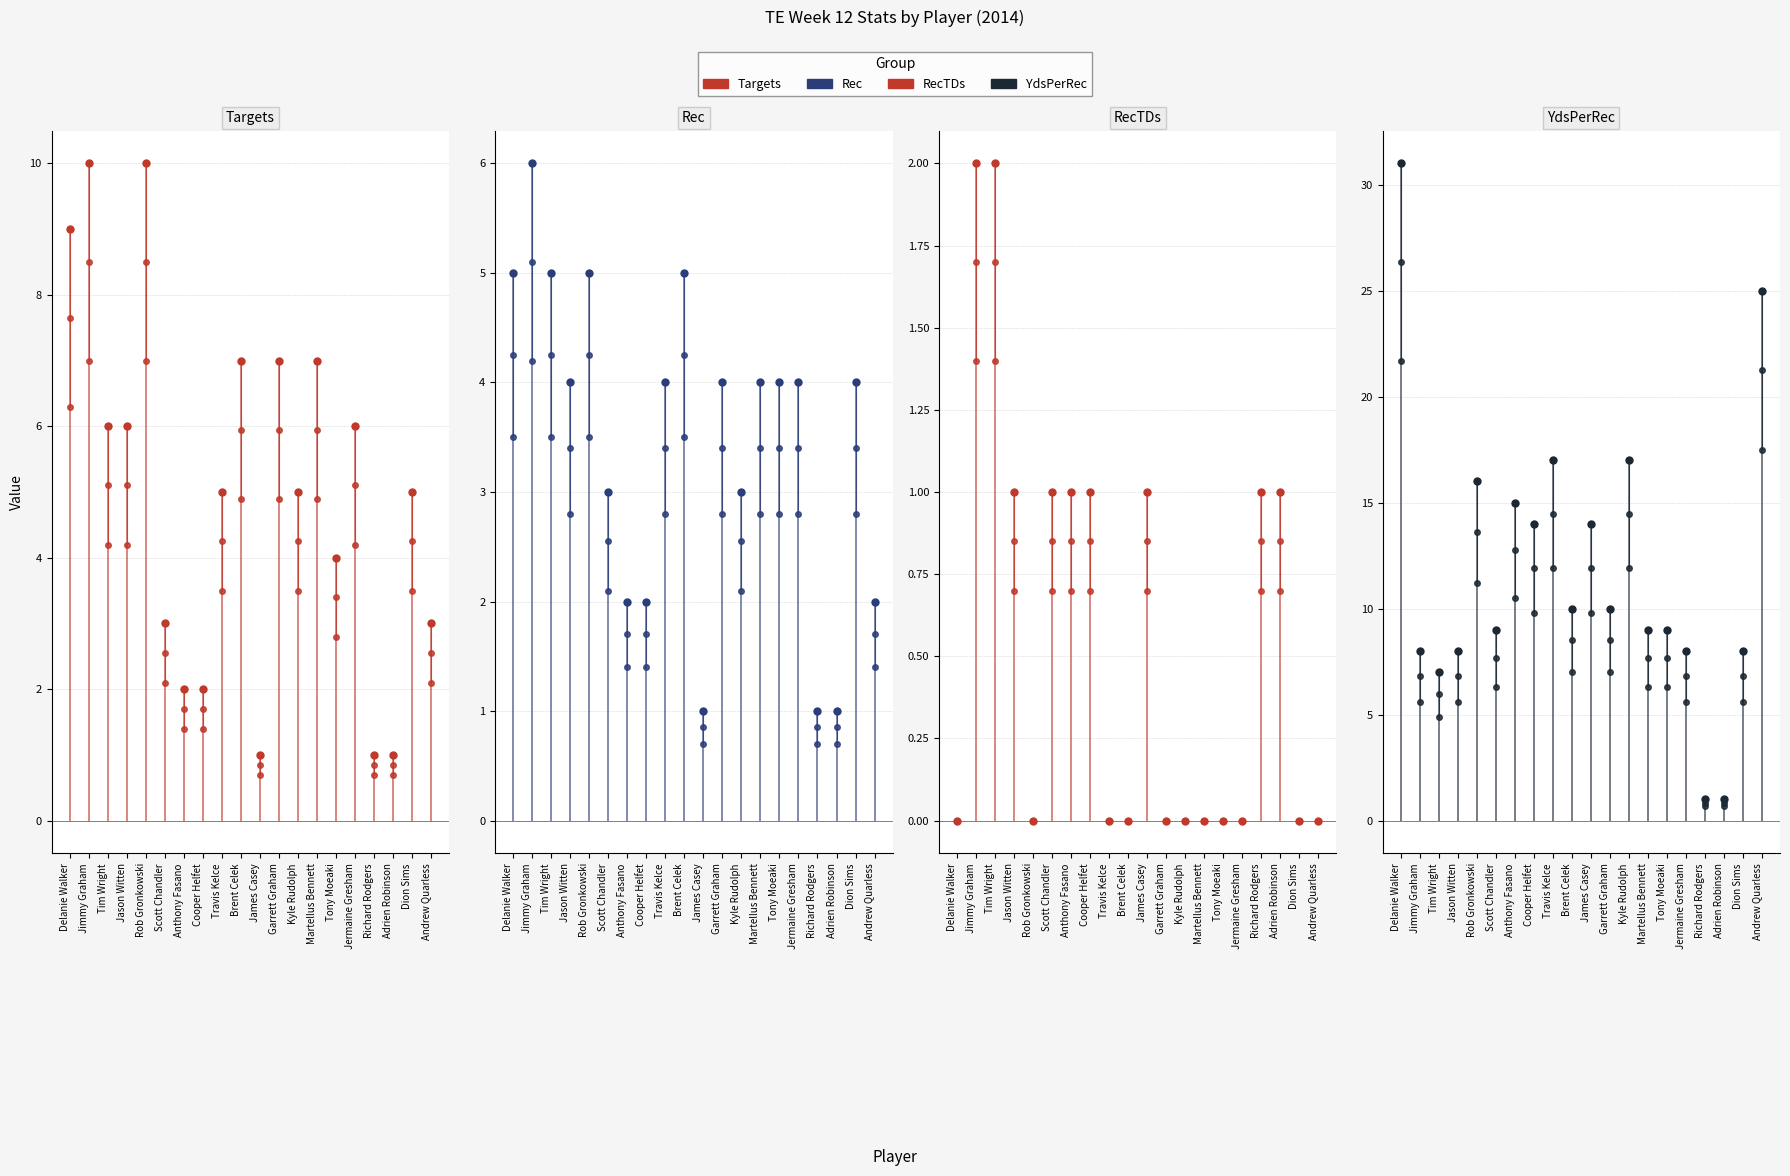

What are all the series names shown in the legend?

Targets, Rec, RecTDs, YdsPerRec